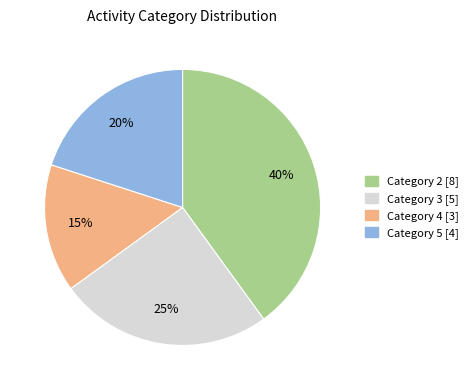

Is there any slice that represents more than half of the pie?

No